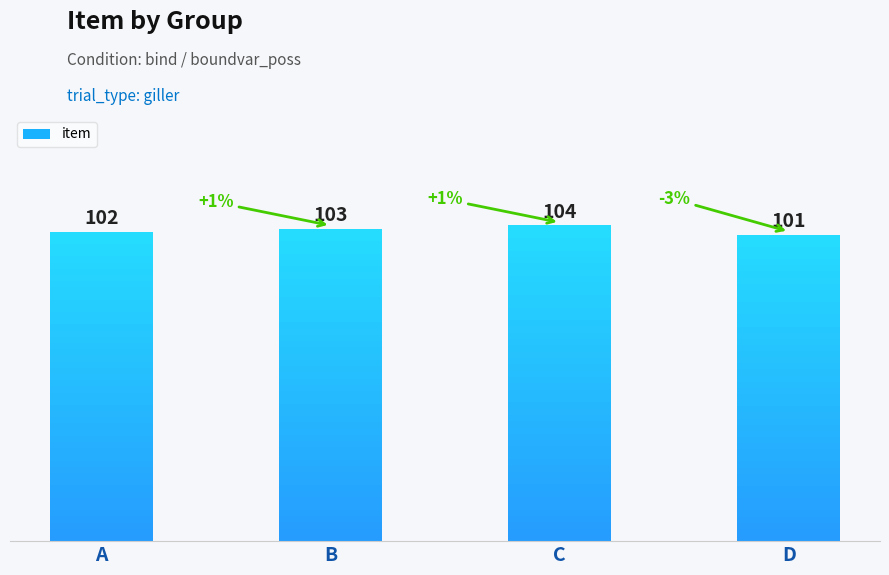

Between D and A, which is larger?

A